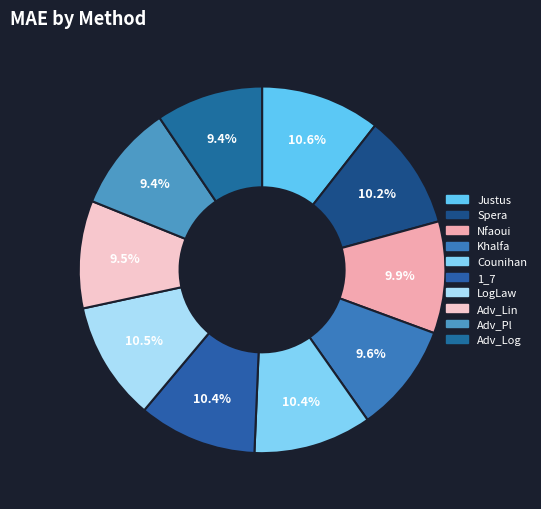

Does LogLaw account for over 50% of the chart?

No